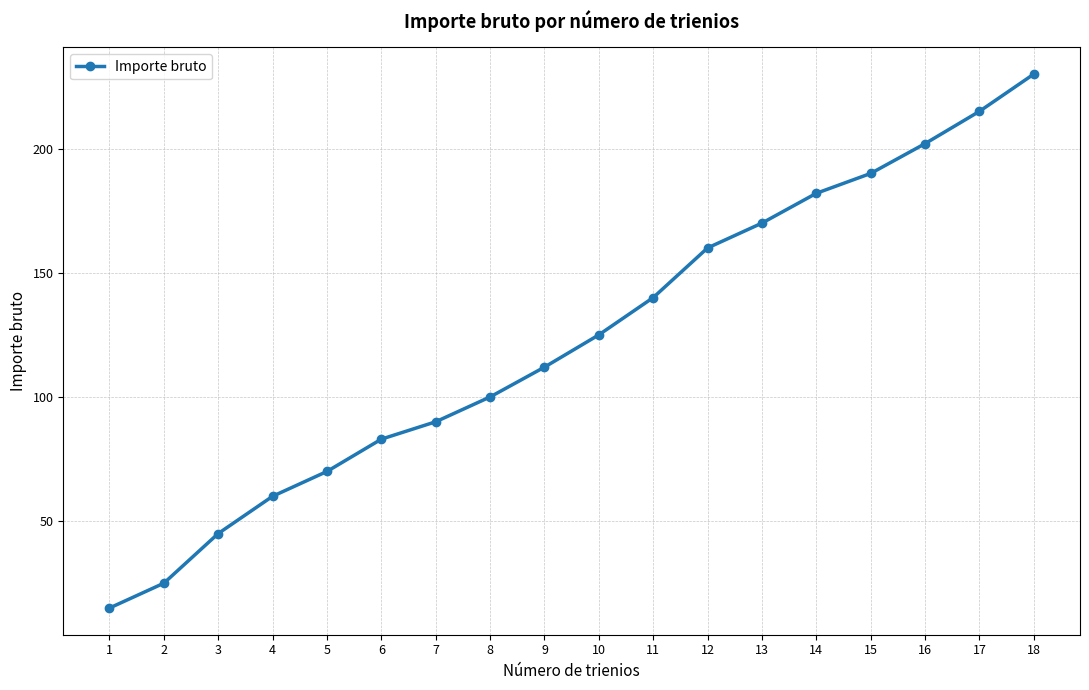

Does the chart have visible grid lines?

Yes